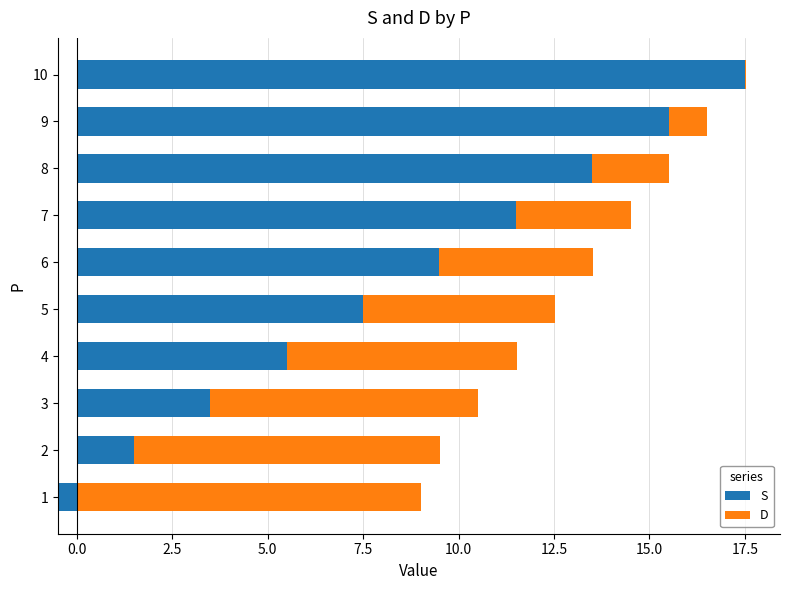

Which has a higher value, 8 or 4?

8